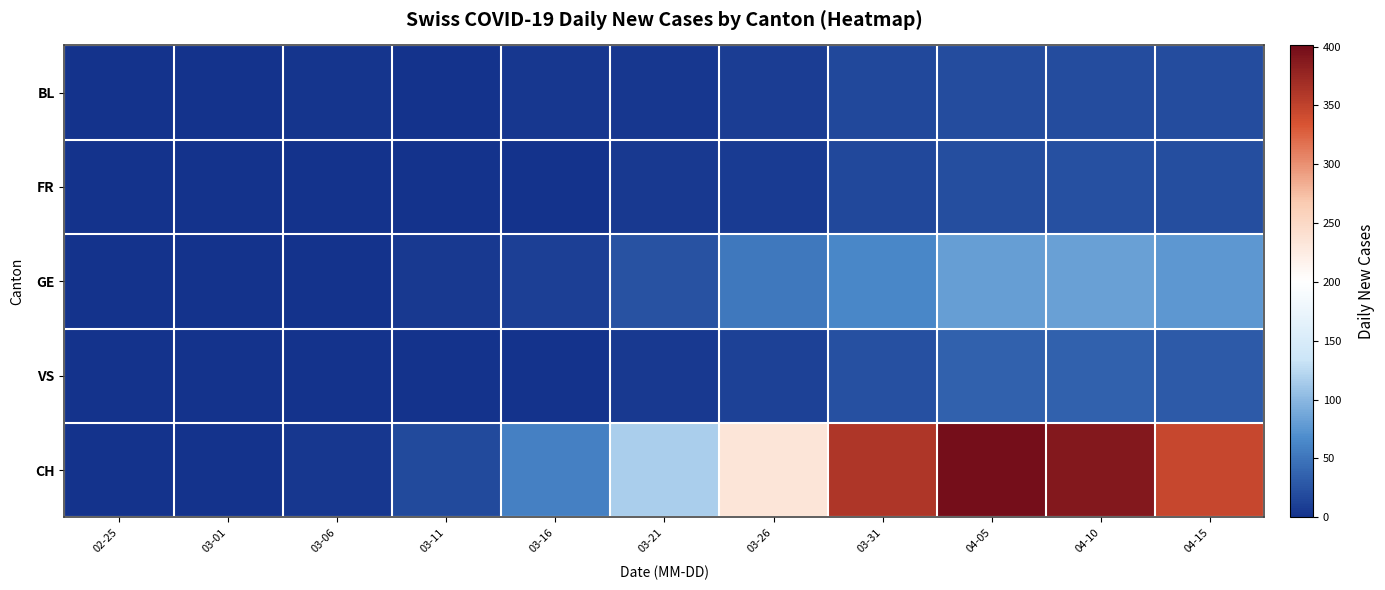

Between 02-25 and 04-10, which series saw the biggest shift?

CH